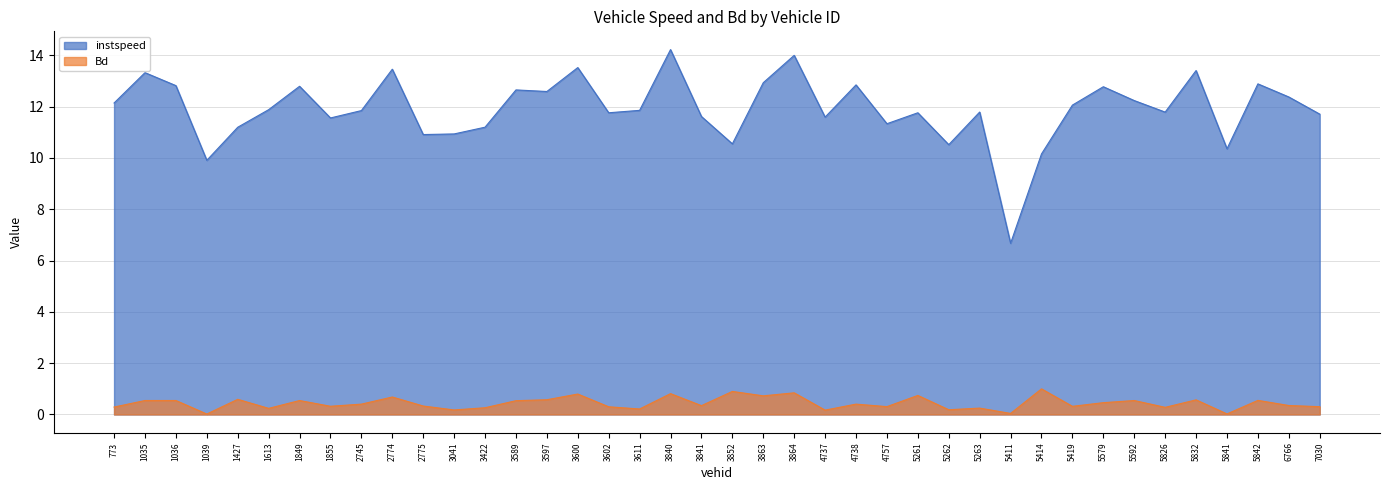

What value does the instspeed series have at 1036?

12.8